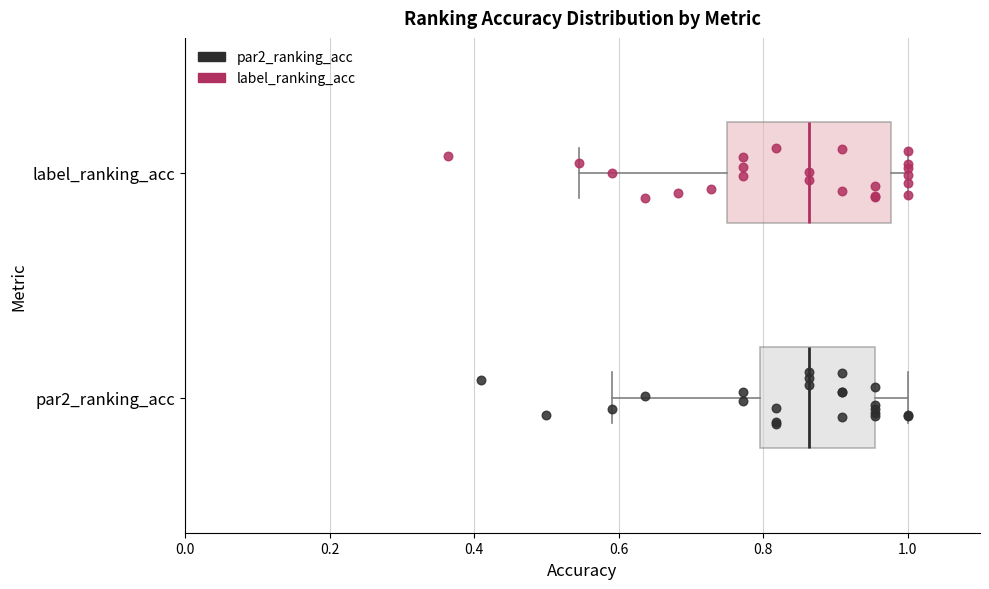

Reading bottom to top, read every box against the x-axis: the position of its median line, the range the box covers, and the ends of its whiskers. The values are not printed on the chart, so give them approximately, as read against the axis.

par2_ranking_acc: median 0.86, box 0.80 to 0.96, whiskers 0.60 to 1.00
label_ranking_acc: median 0.86, box 0.76 to 0.98, whiskers 0.54 to 1.00